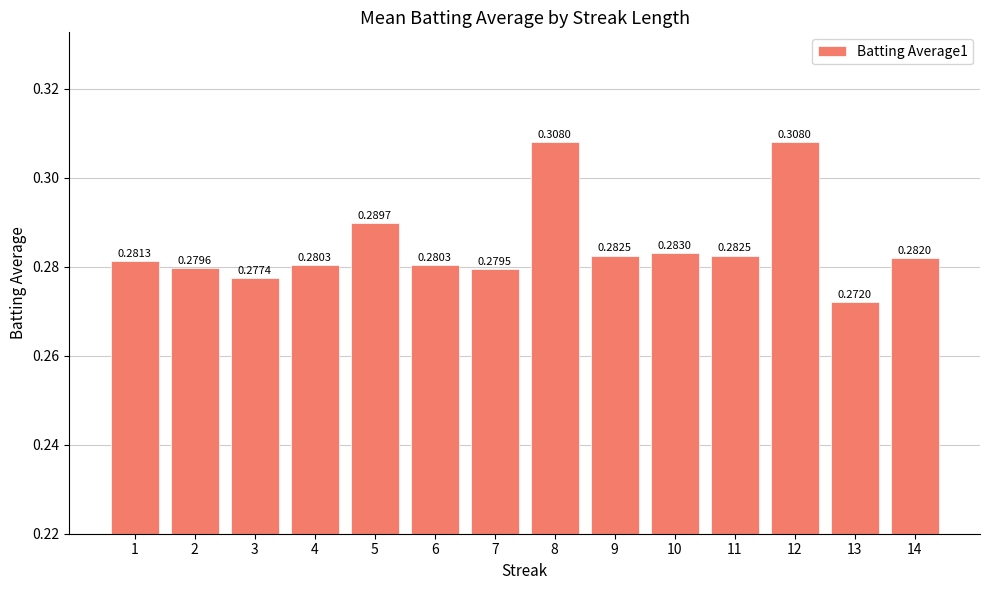

Count the values in the range 0 to 1.

14